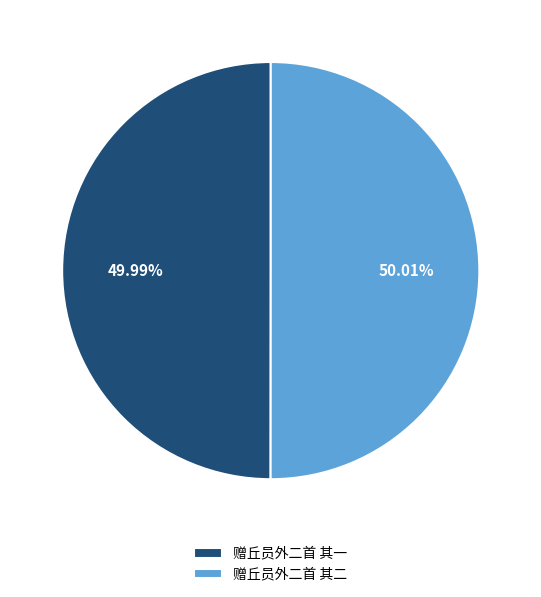

Approximately how many times larger is the value at 赠丘员外二首 其二 compared to 赠丘员外二首 其一?

1.0